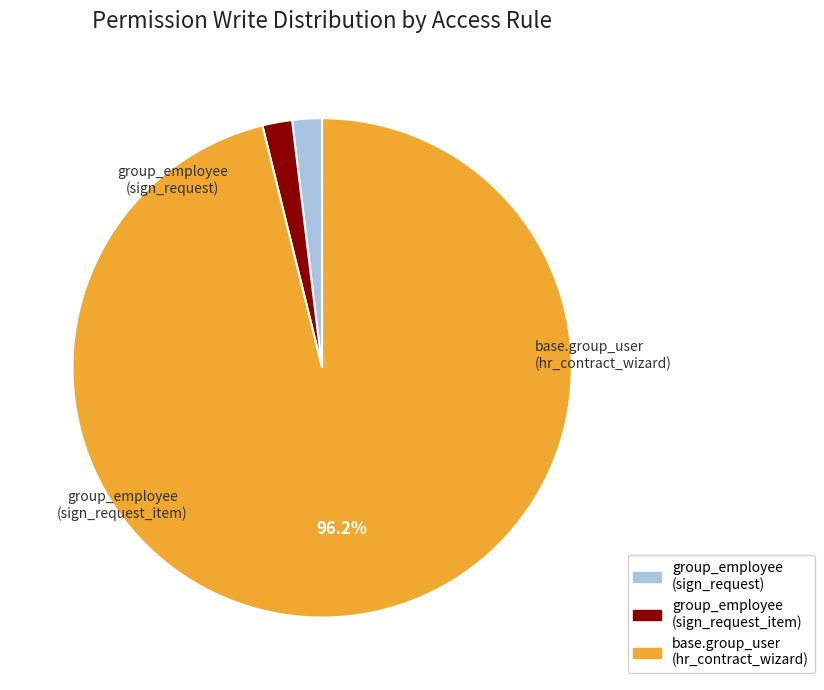

Is there any slice that represents more than half of the pie?

Yes